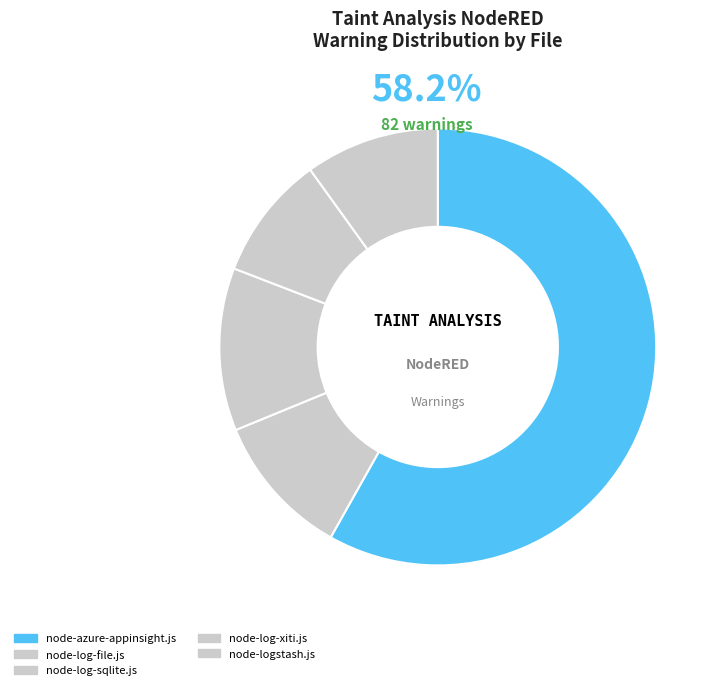

Is it true that node-logstash.js is 22% of the pie?

False